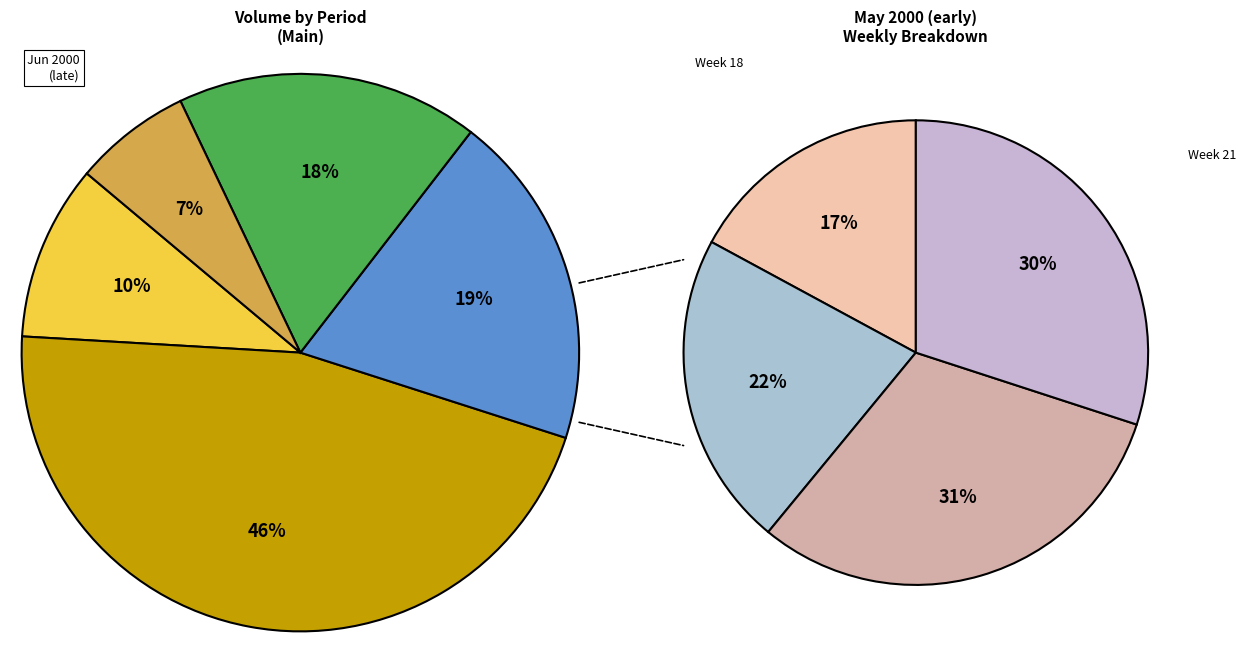

True or false: 2000-05-12 accounts for 5% of the total.

True